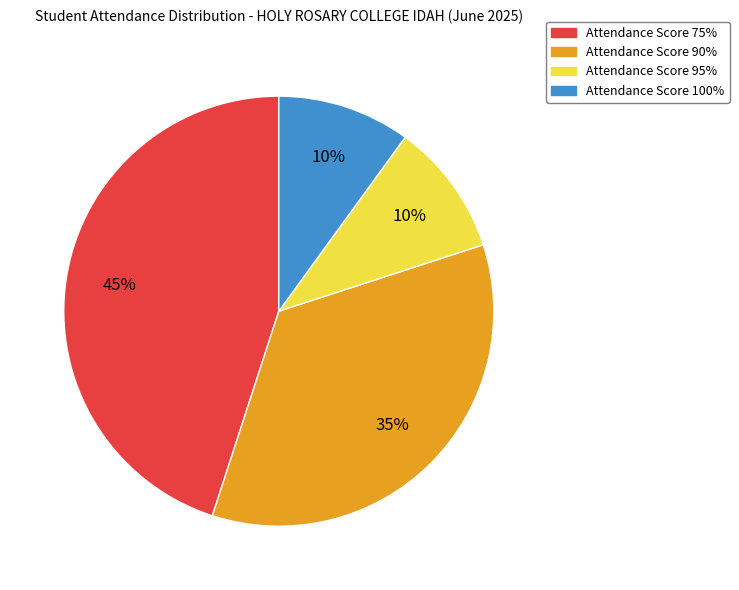

The Attendance Score 100% slice represents 10% of the pie. True or false?

True